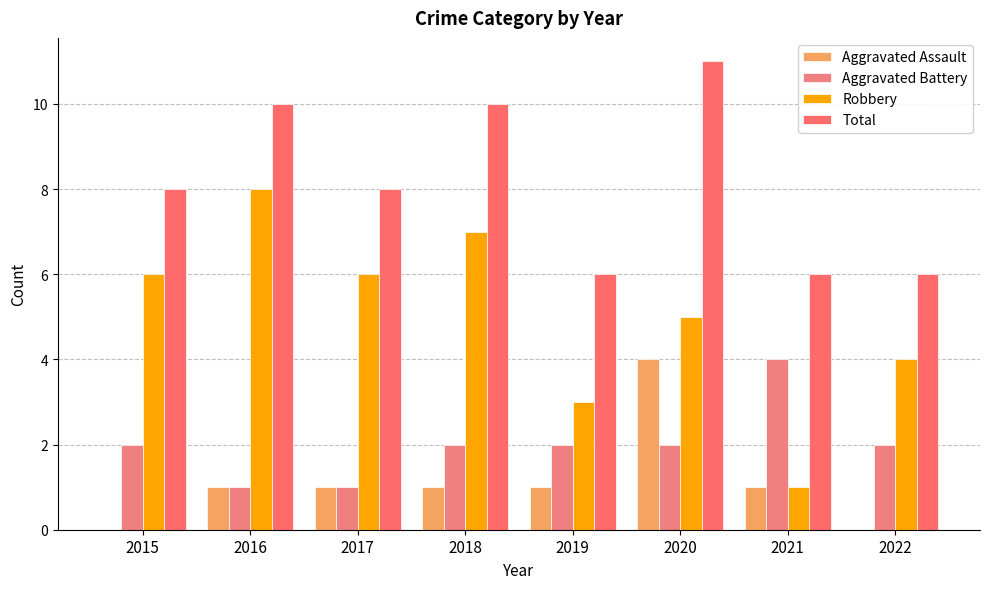

At which label does Aggravated Battery first exceed 2?

2021